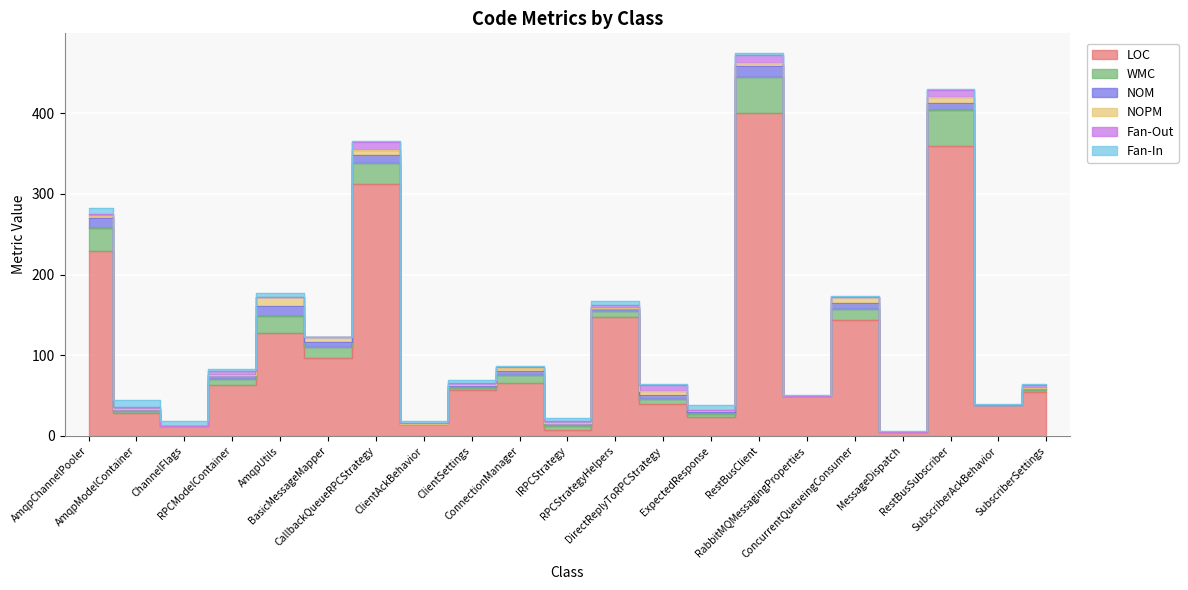

What is the average value of the LOC series?

108